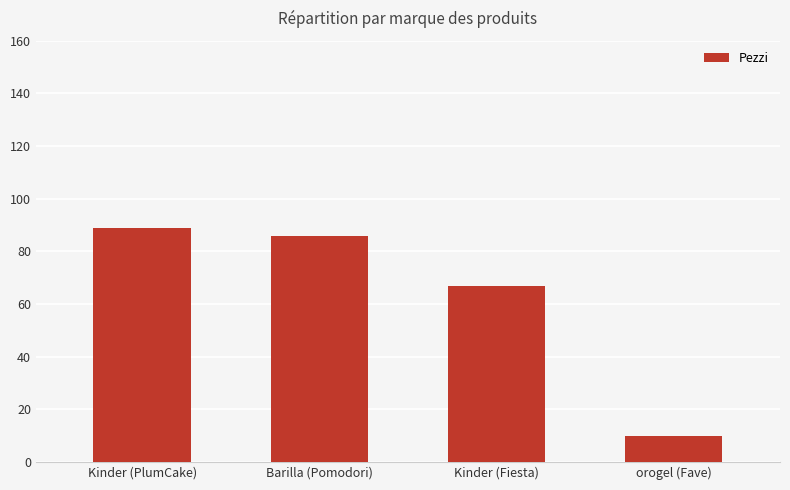

Approximately how many times larger is the value at Barilla (Pomodori) compared to orogel (Fave)?

8.6